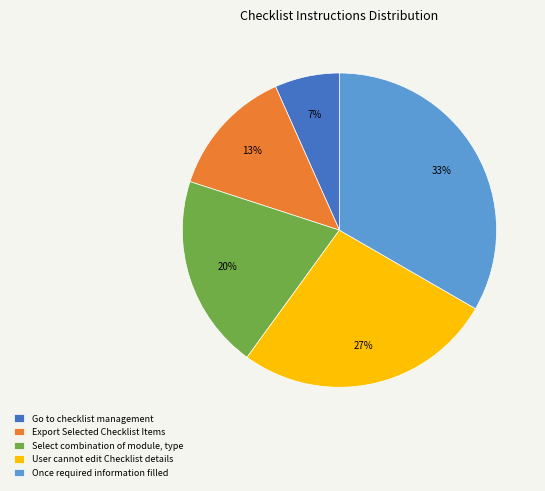

What is the largest slice in the pie chart?

Once required information filled